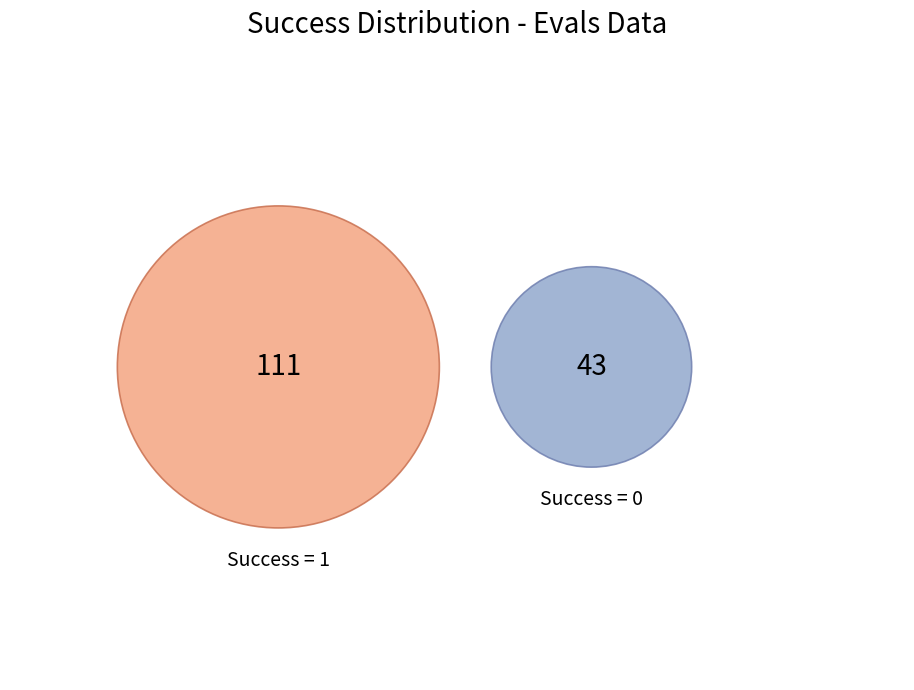

How many segments does this pie chart have?

2